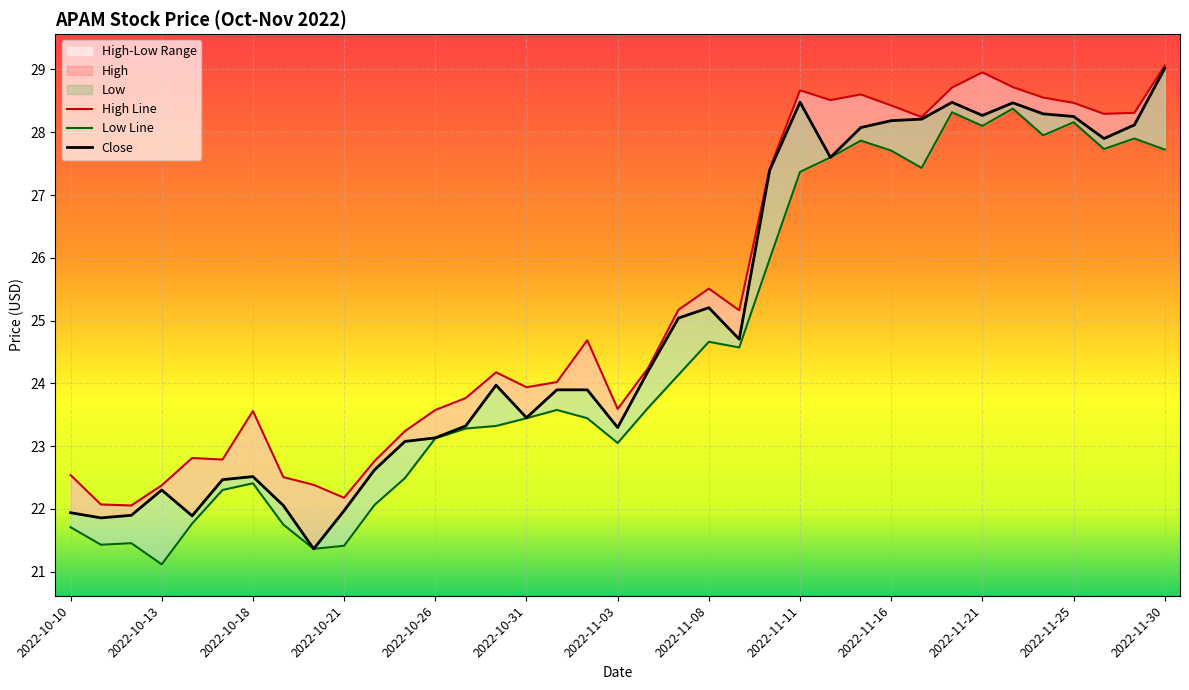

What is the minimum value for Low?

21.1